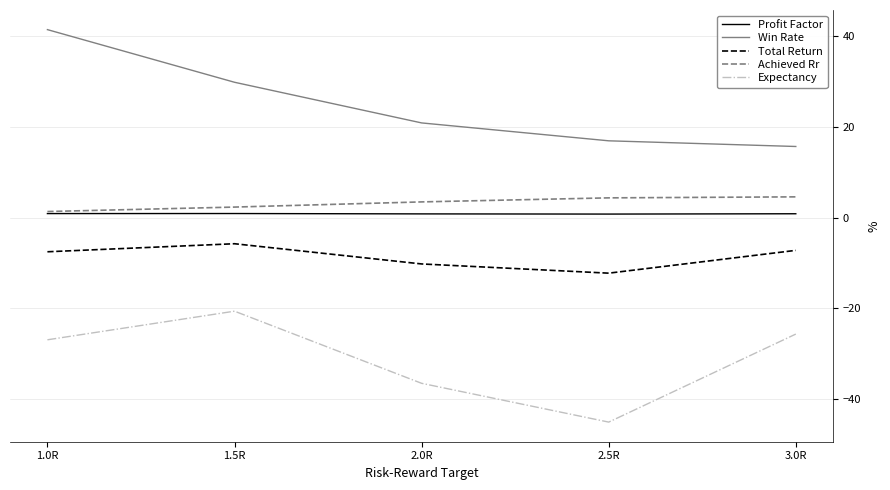

True or false: Total Return and Achieved Rr intersect in this chart.

False